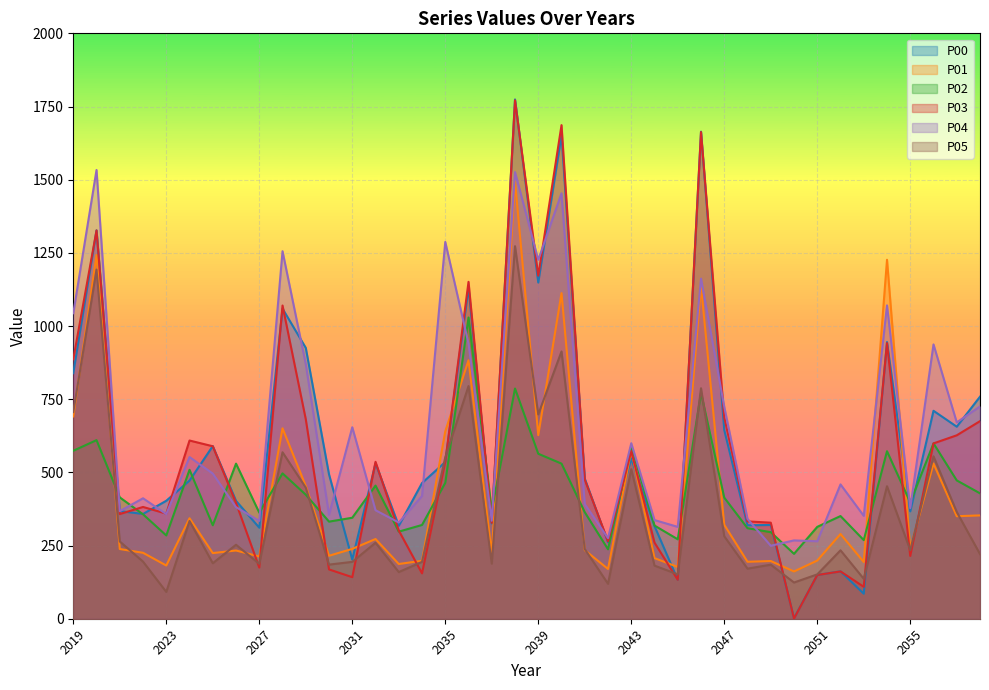

True or false: P02 and P01 cross at least once.

True